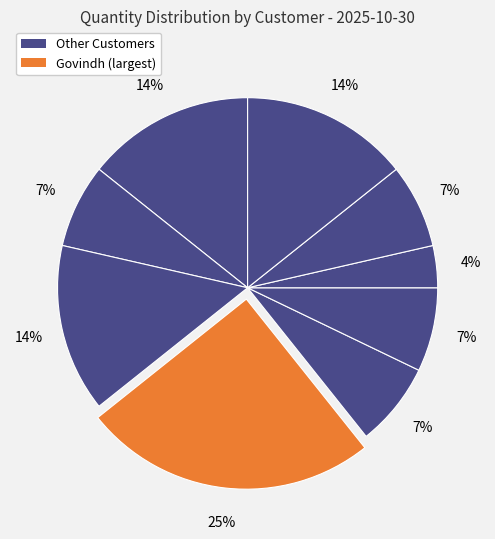

How many slices are in this pie chart?

9